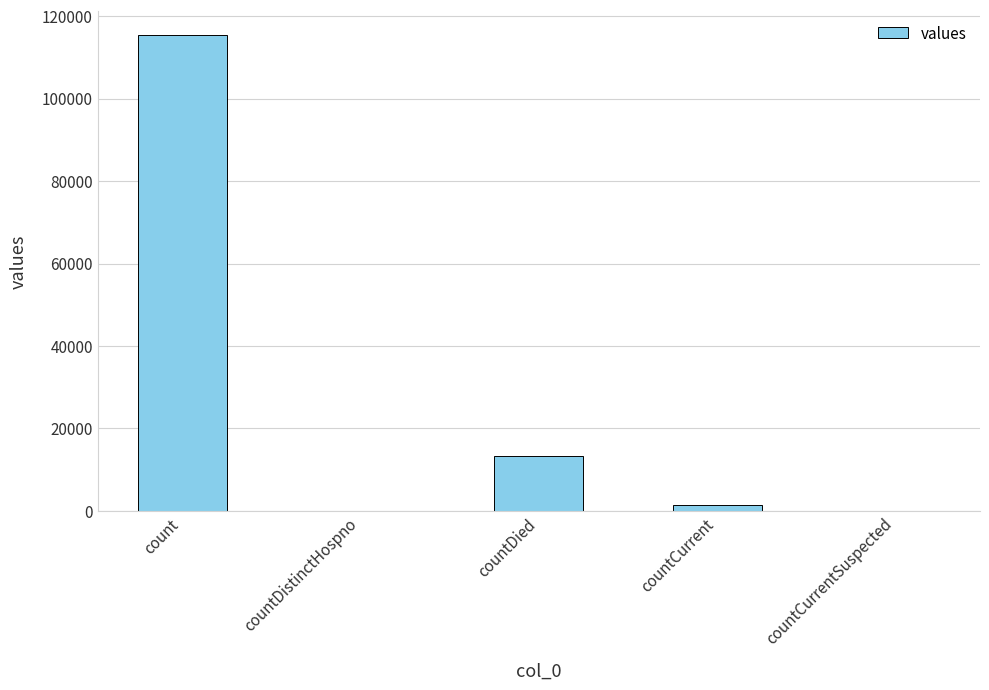

Is it true that the value at countDied is 13343?

True